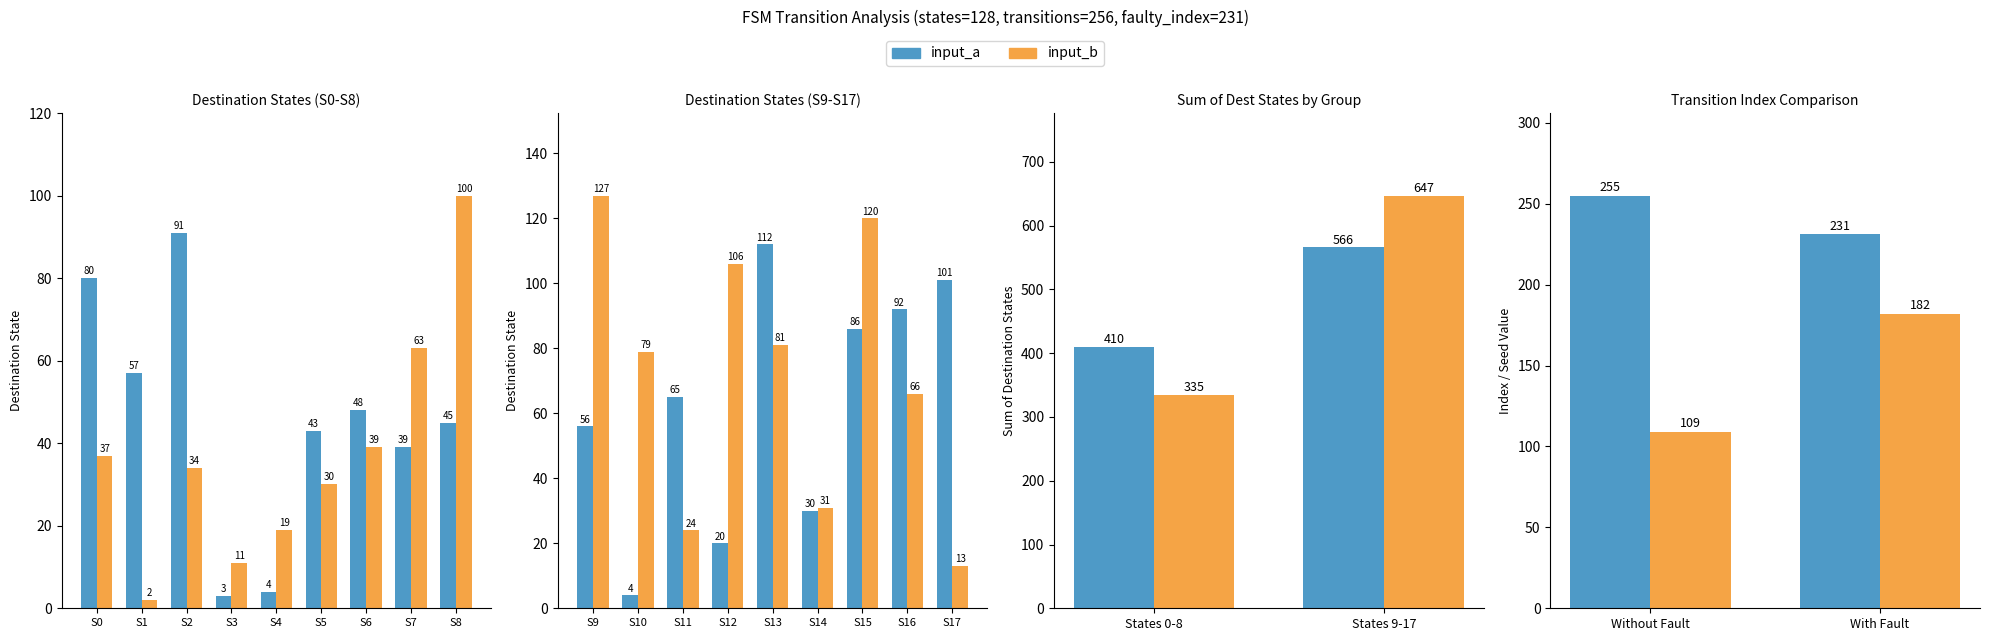

How many bars are there in each group?

2